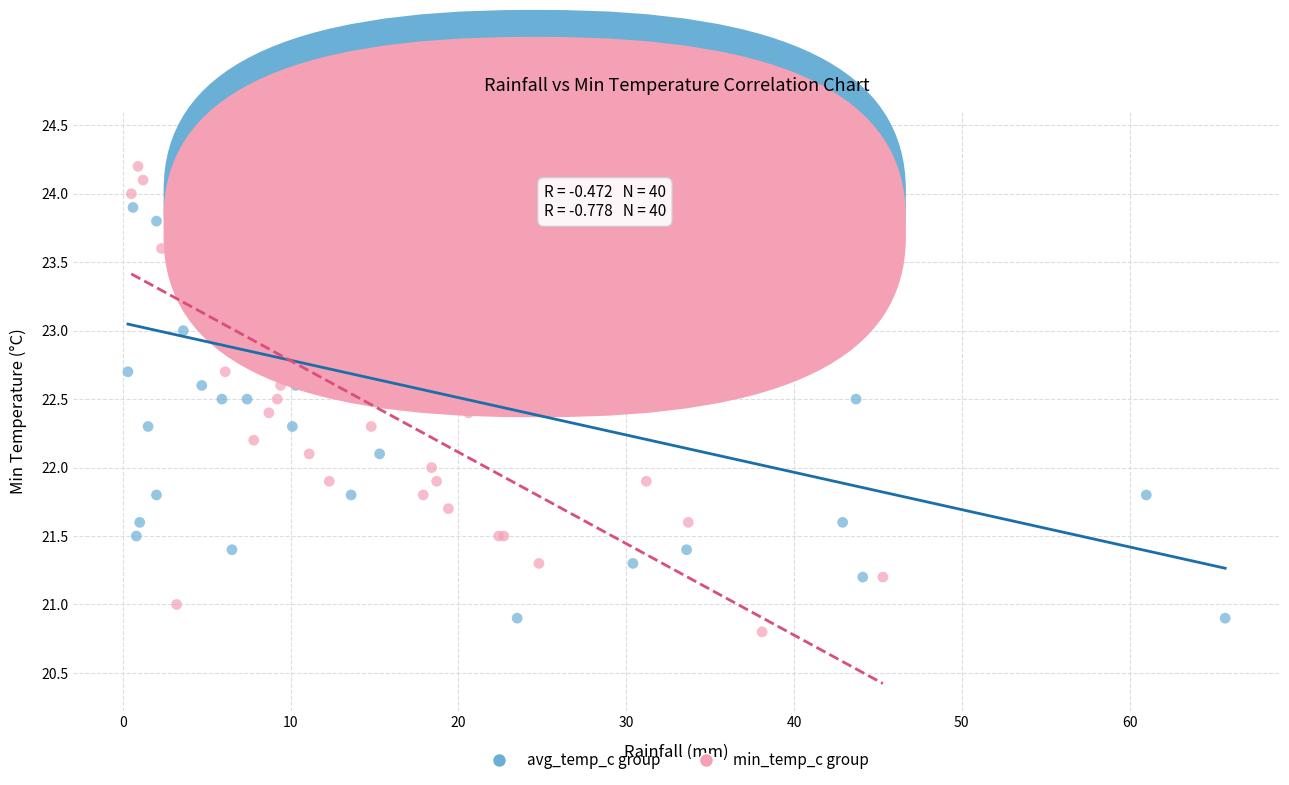

What are all the series names shown in the legend?

avg_temp_c group, min_temp_c group